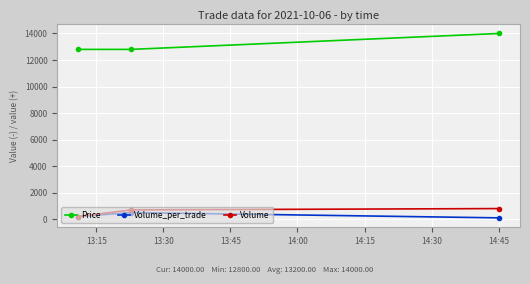

How many values in the Volume series are below 700?

1